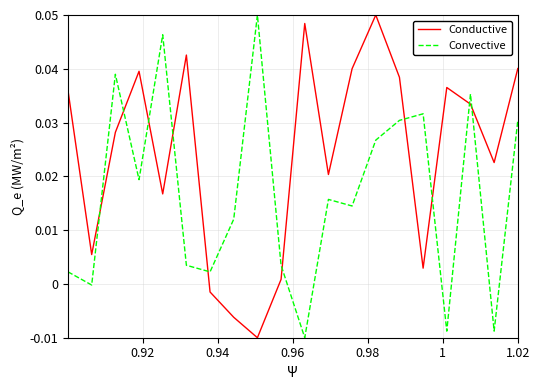

Which series has the largest total across all categories?

Conductive